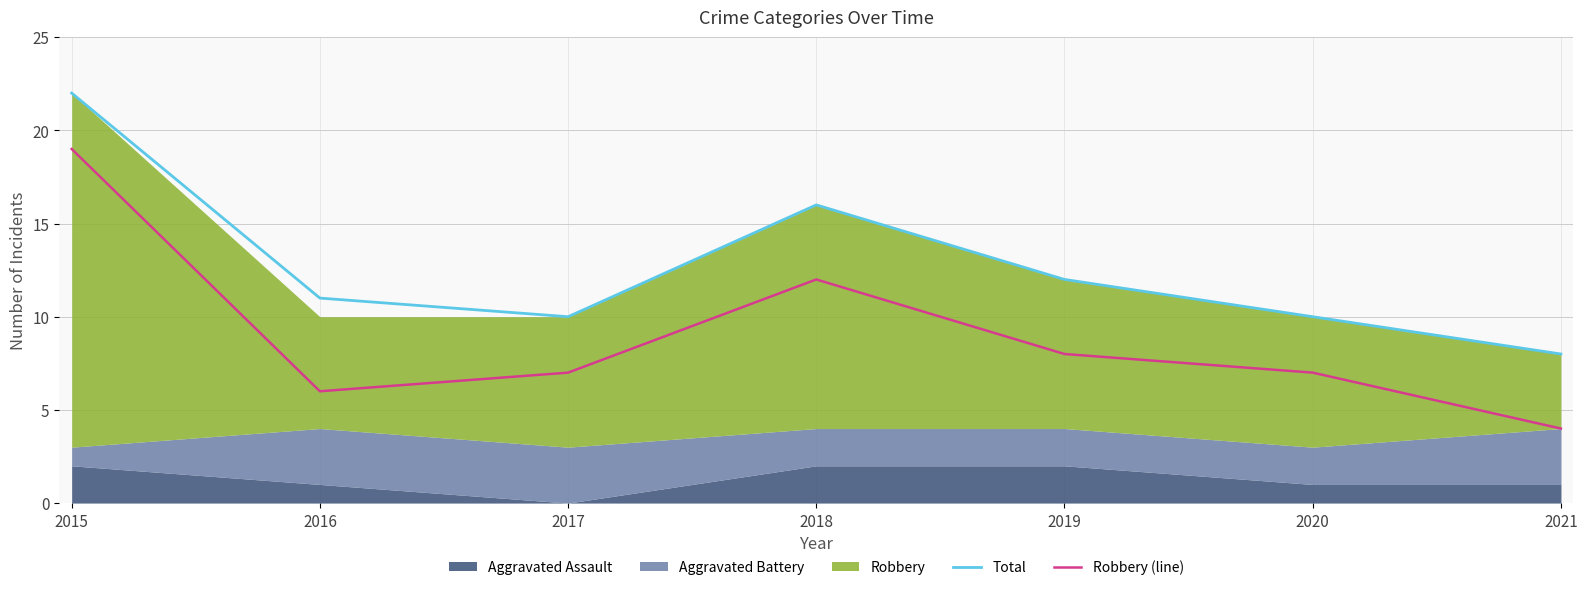

What is the sum of all Robbery (line) values?

63